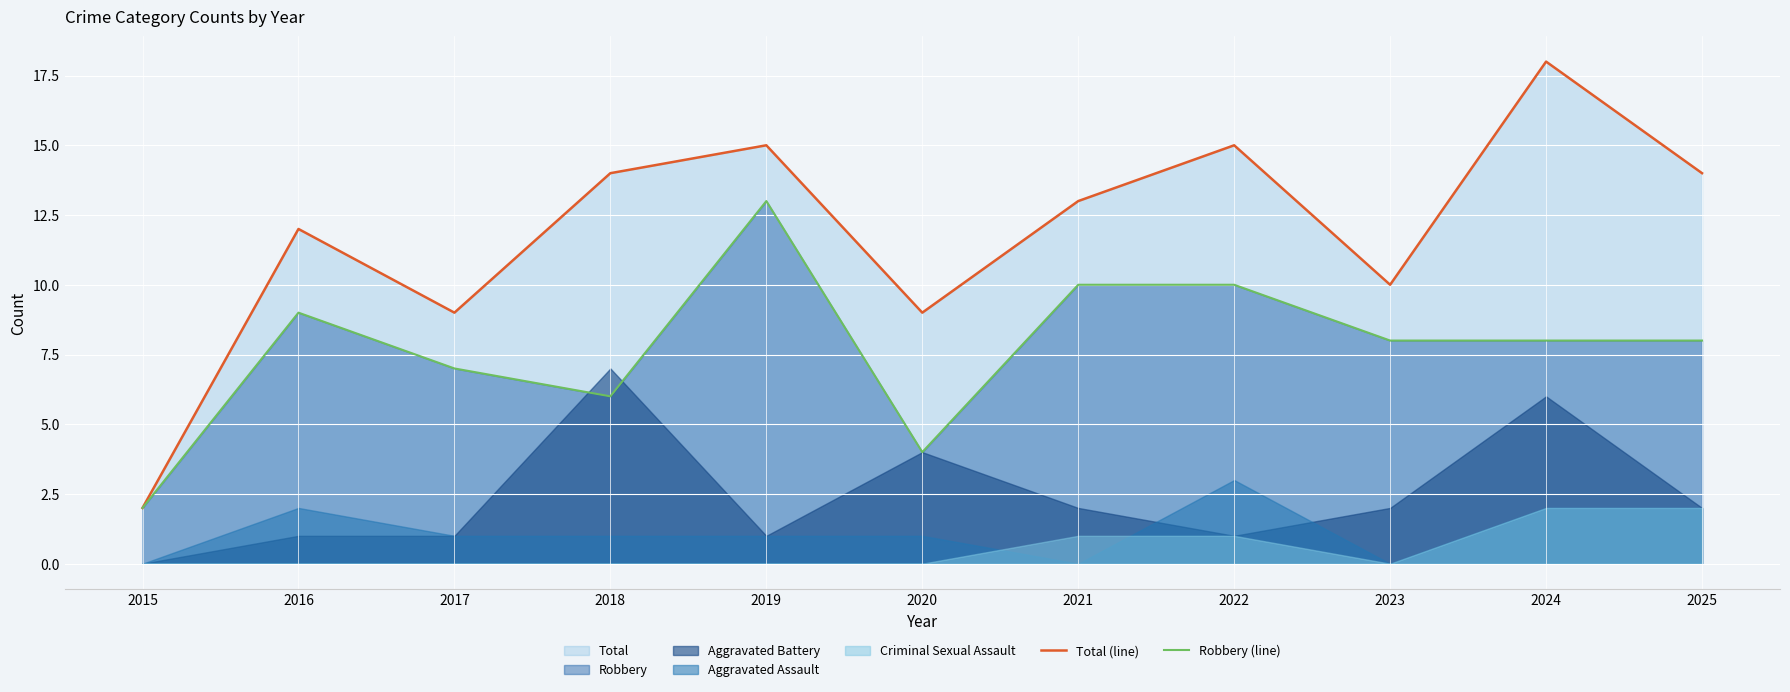

Is it true that Robbery (line) equals 8 at 2023?

True